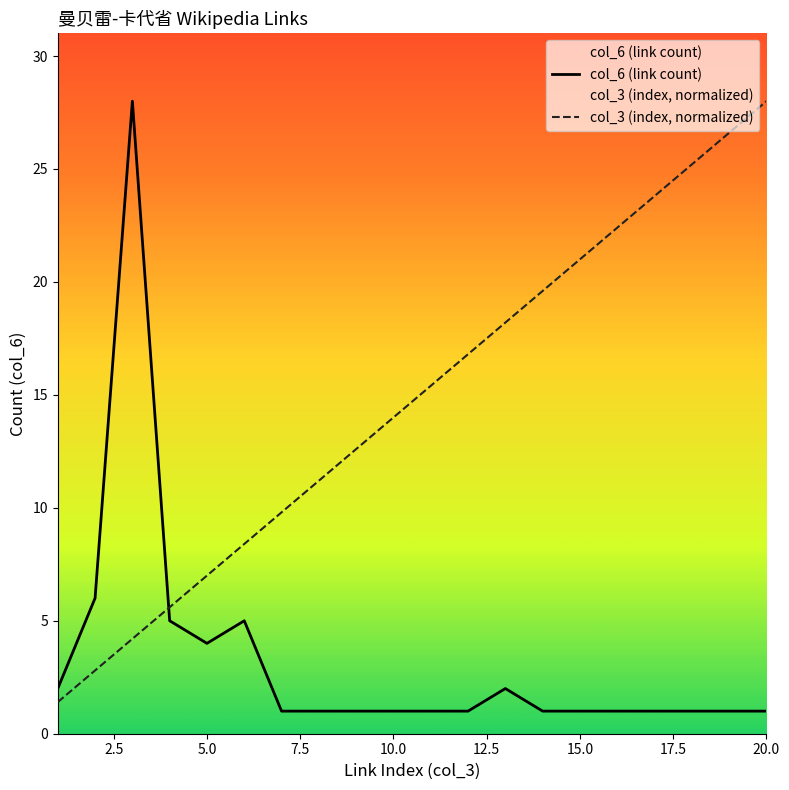

Where is col_3 (index, normalized) nearest to the value 14?

10.0